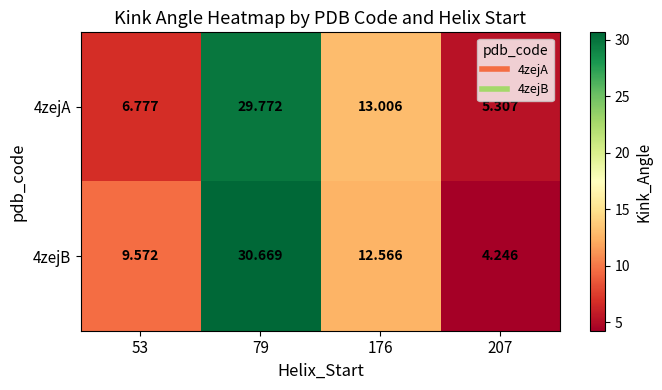

Which series has the largest total across all categories?

4zejB